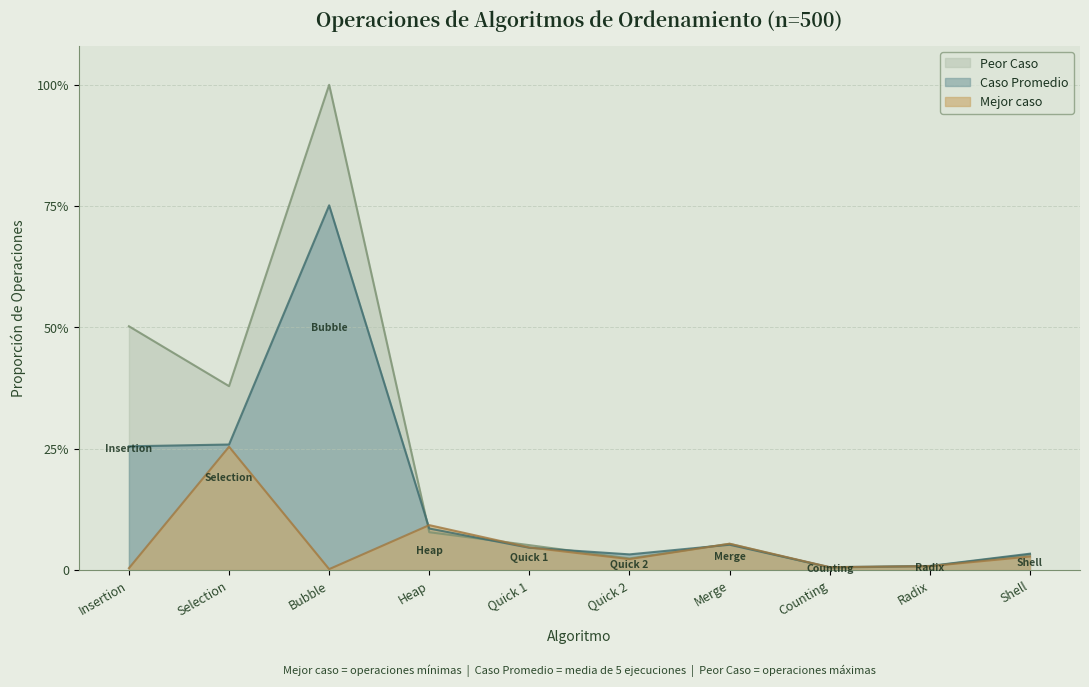

What is the label of the 4th point from the right?

Merge